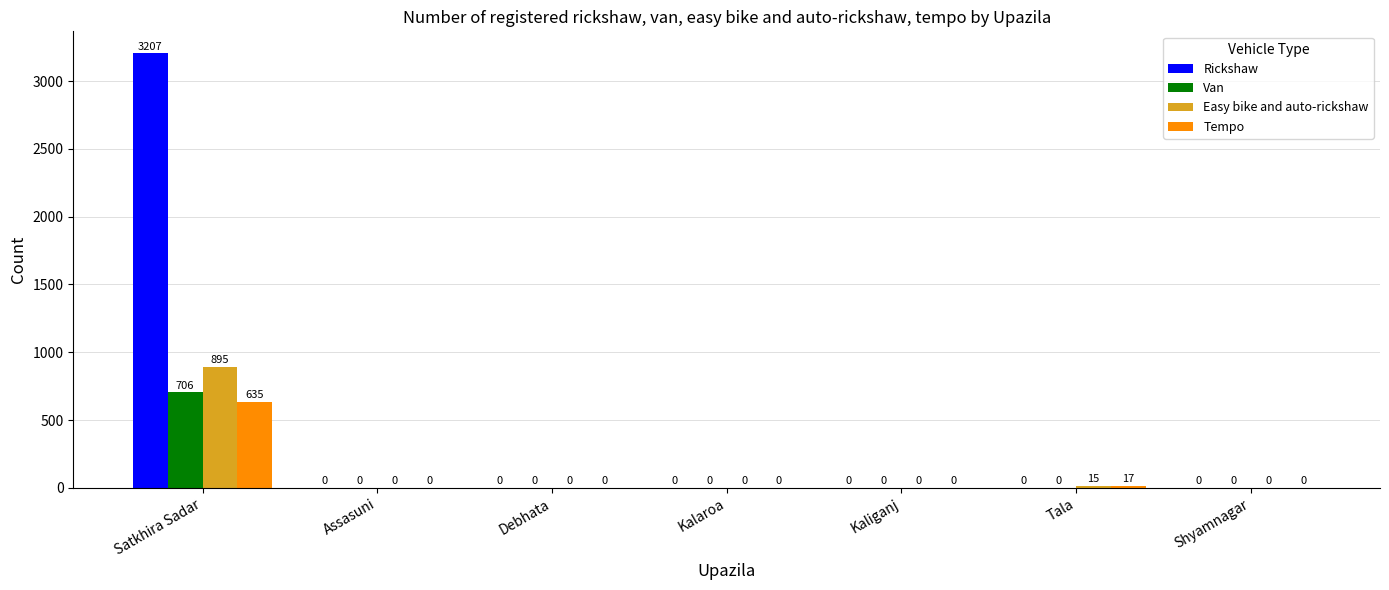

Which series has the largest total across all categories?

Rickshaw